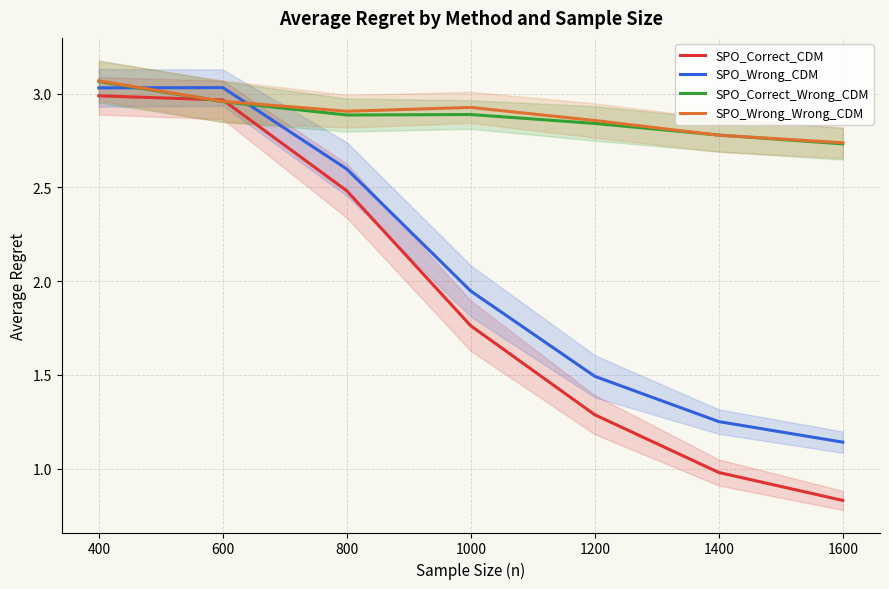

True or false: SPO_Correct_Wrong_CDM has more than 2 interior local peaks.

False